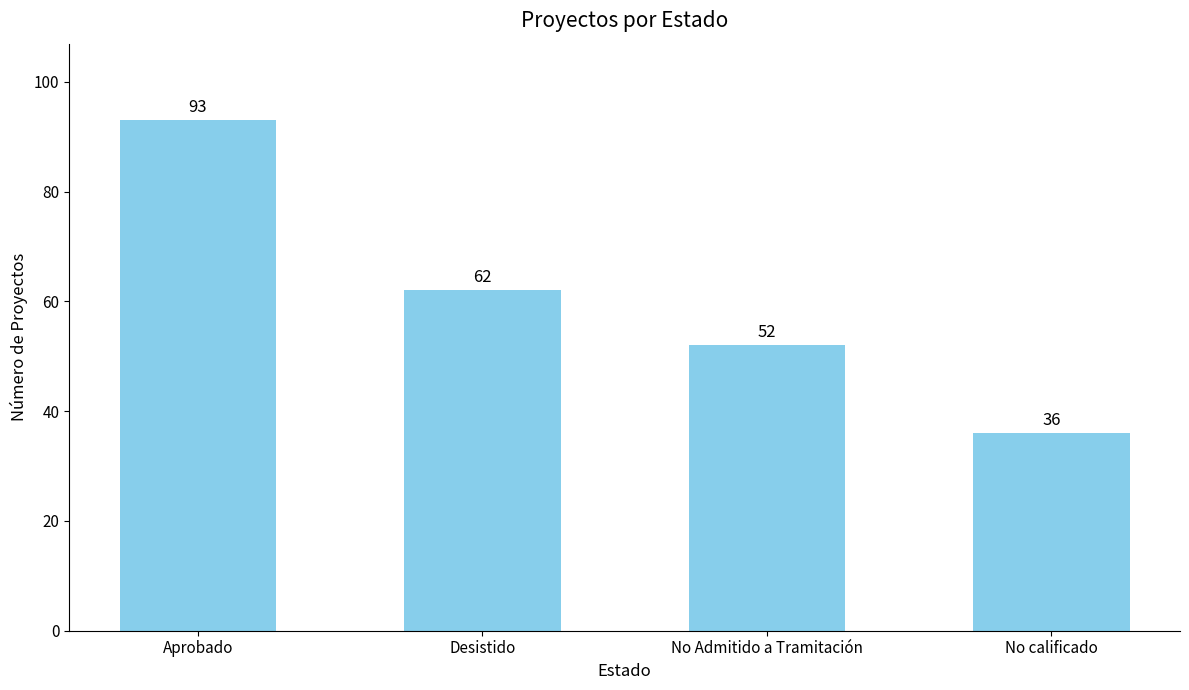

What is the label of the 1st bar from the right?

No calificado